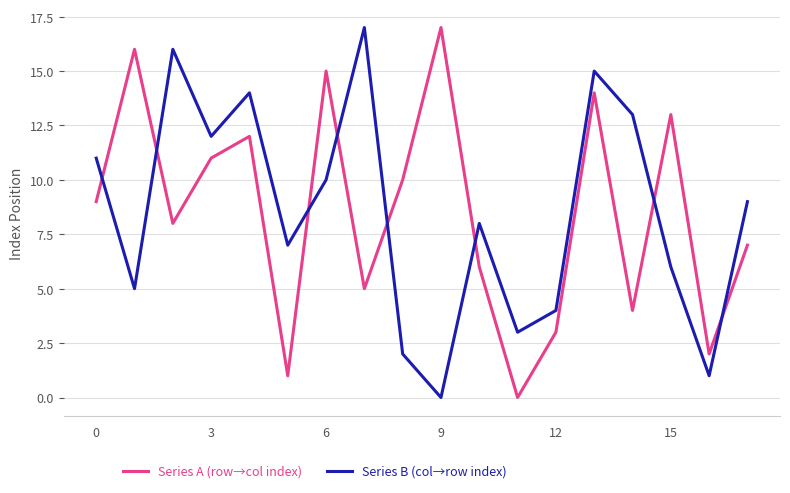

What is the maximum value for Series B (col→row index)?

17